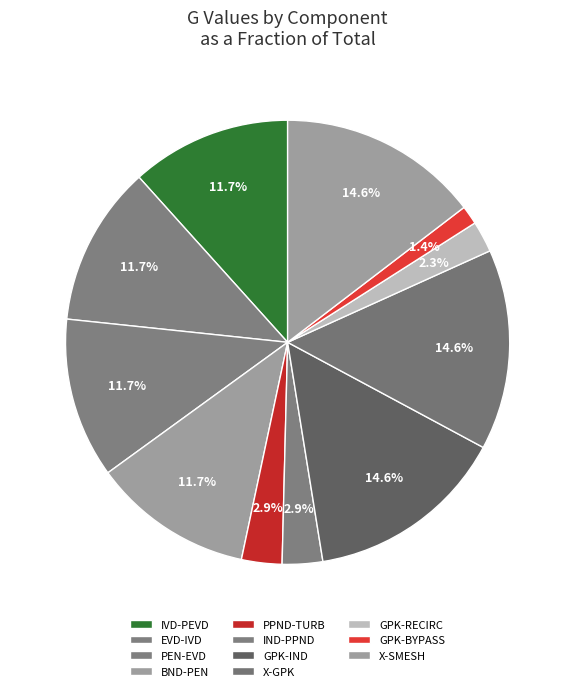

What percentage is the PPND-TURB slice, to the nearest percent?

3%